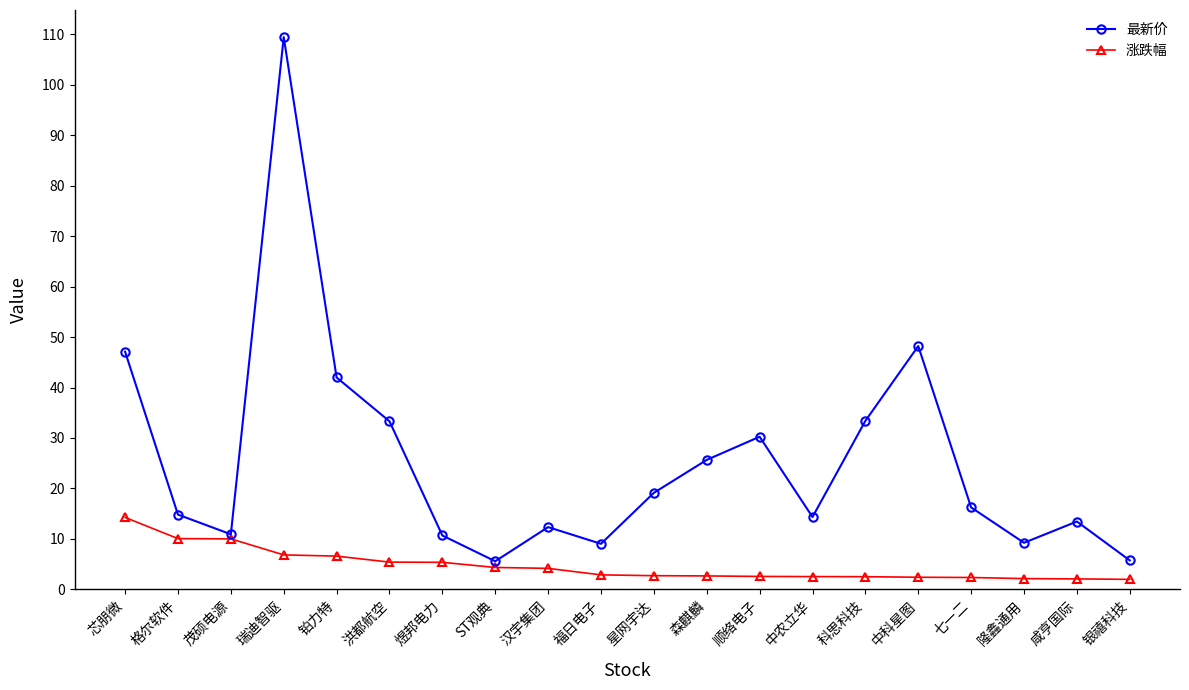

What is the spread (max minus min) of values at 茂硕电源?

0.9